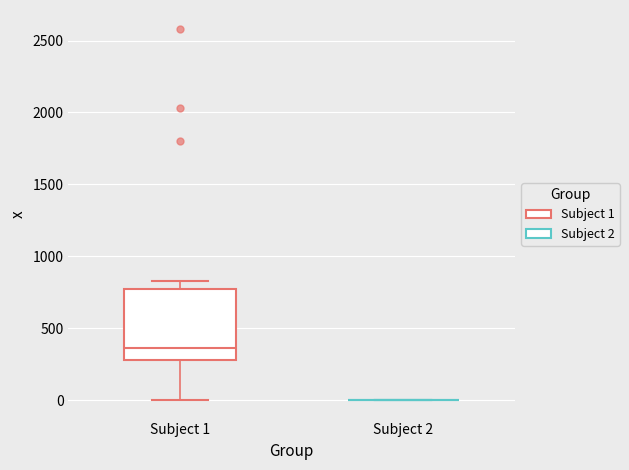

Where does the median line of the box for Subject 1 sit on the y-axis? The values are not printed on the chart, so give them approximately, as read against the axis.

350